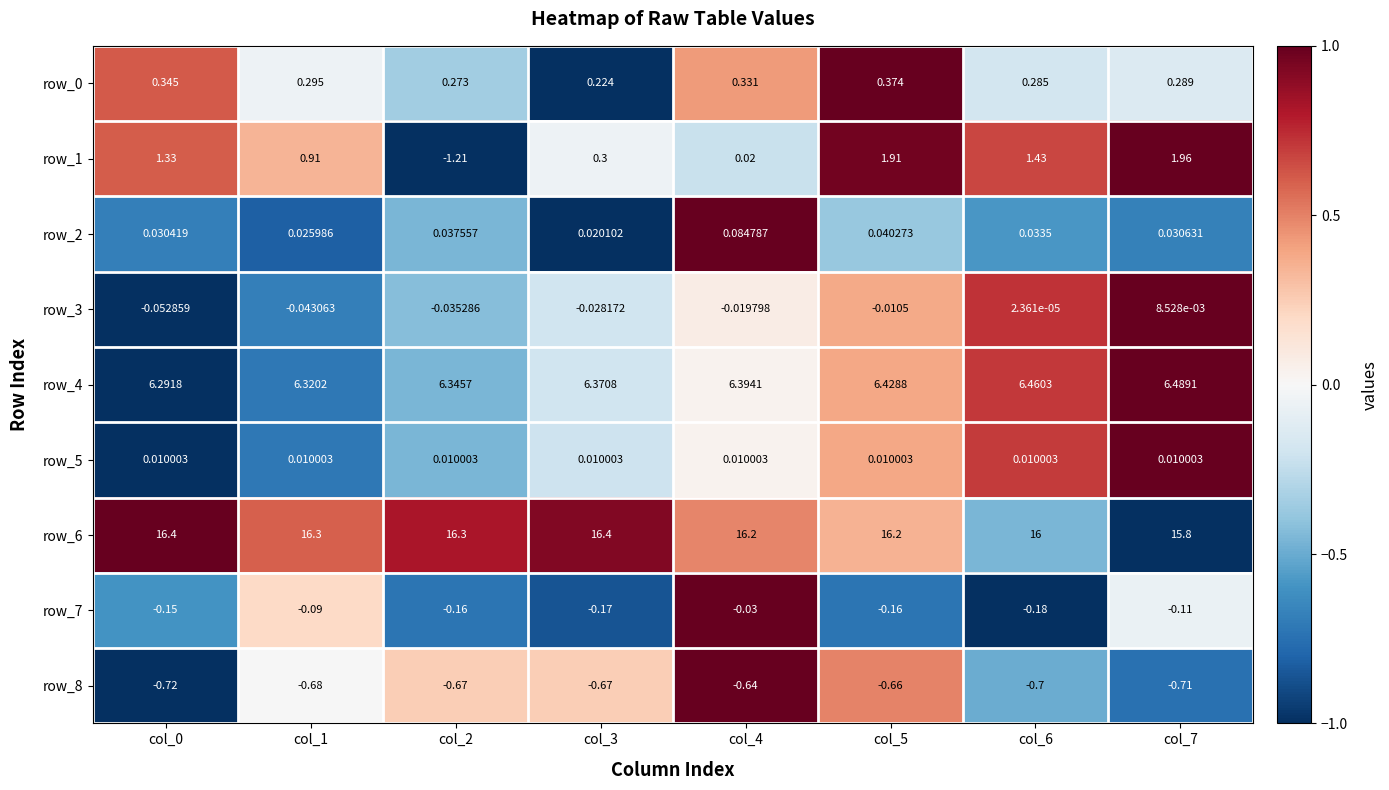

At which category is the sum across all series the highest?

col_5